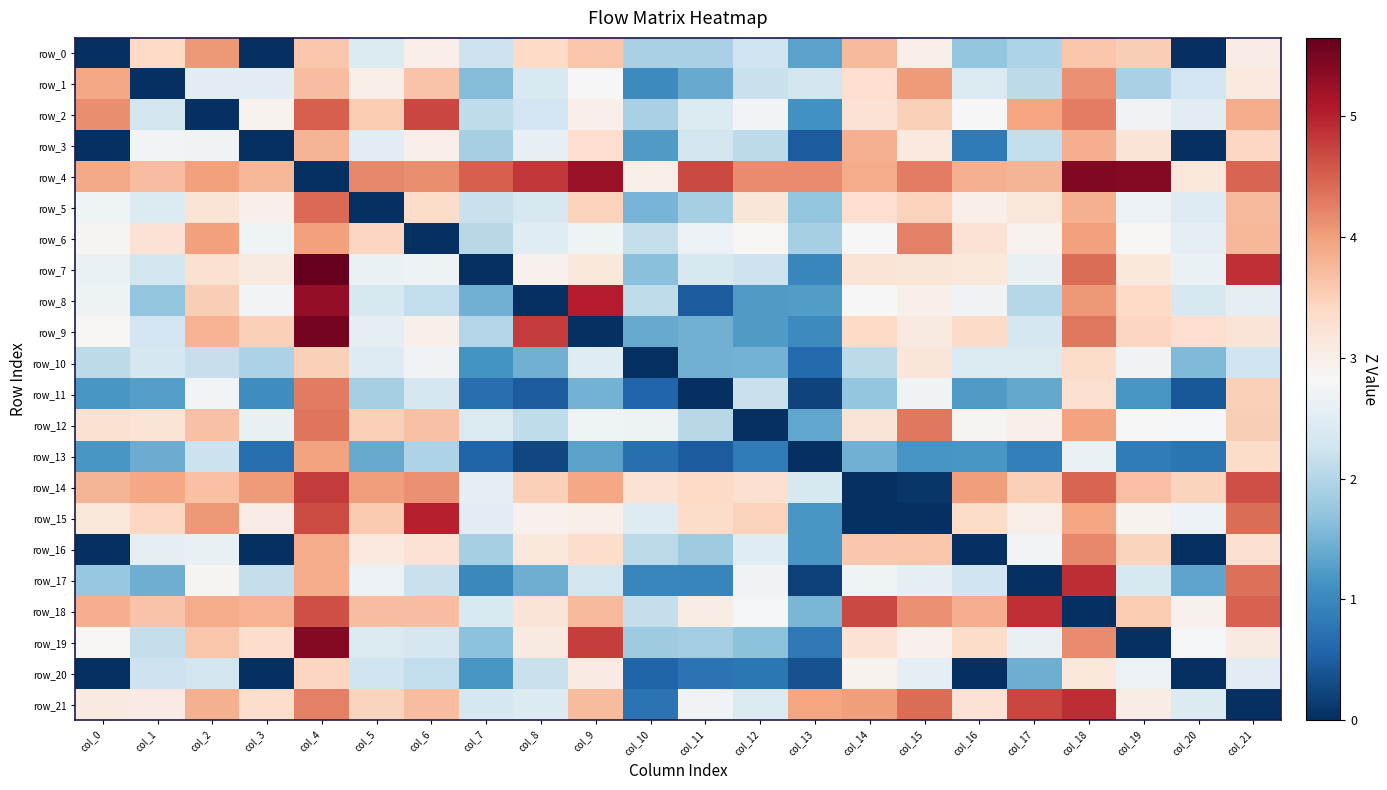

Between col_0 and col_5, which is larger?

col_5